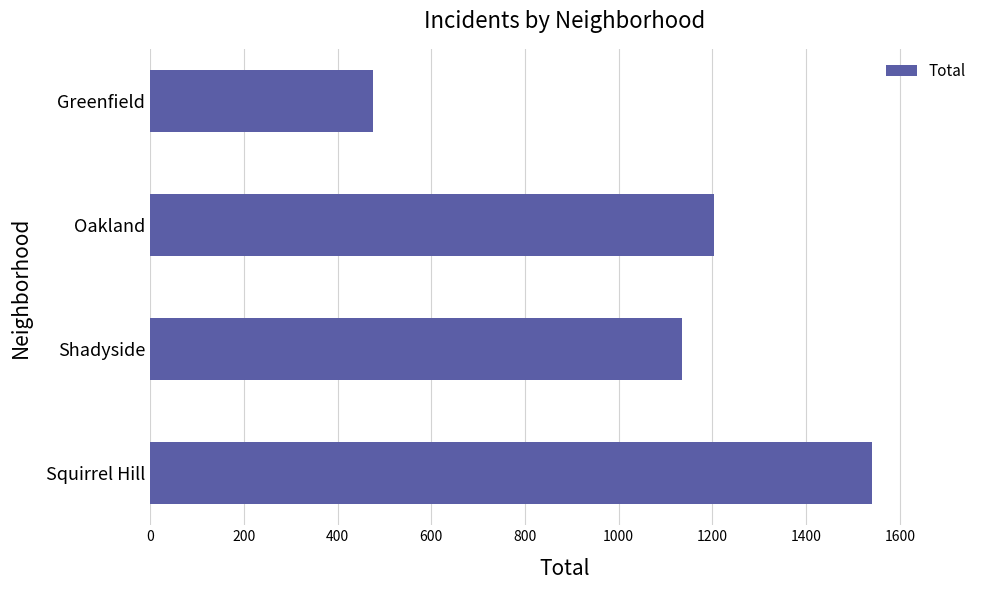

How many bars are there in total?

4